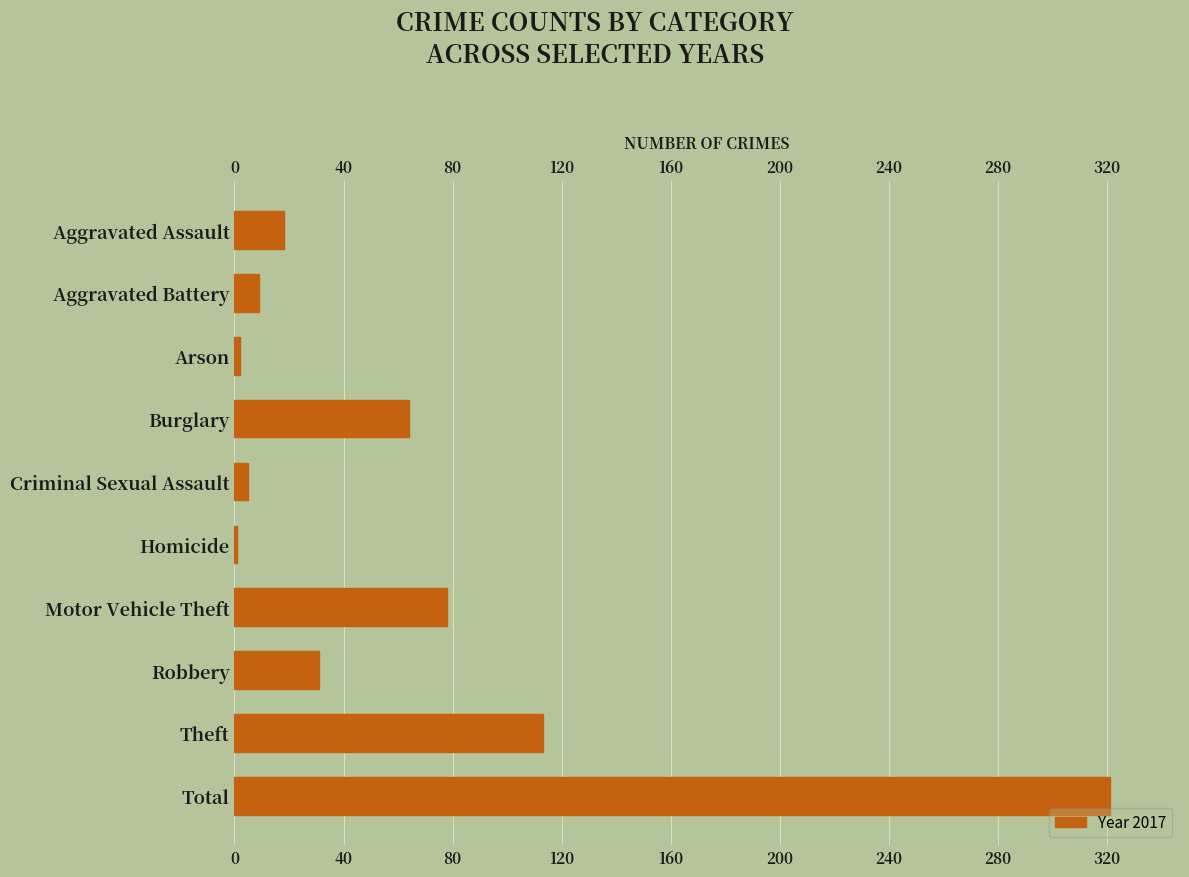

Between Motor Vehicle Theft and Burglary, which is larger?

Motor Vehicle Theft